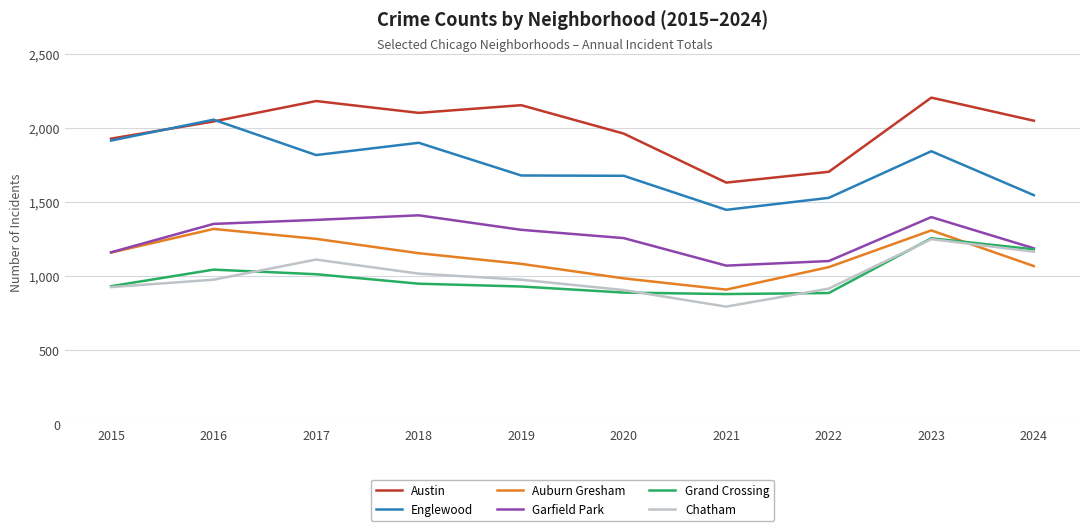

What is the lowest value of the Auburn Gresham series?

906